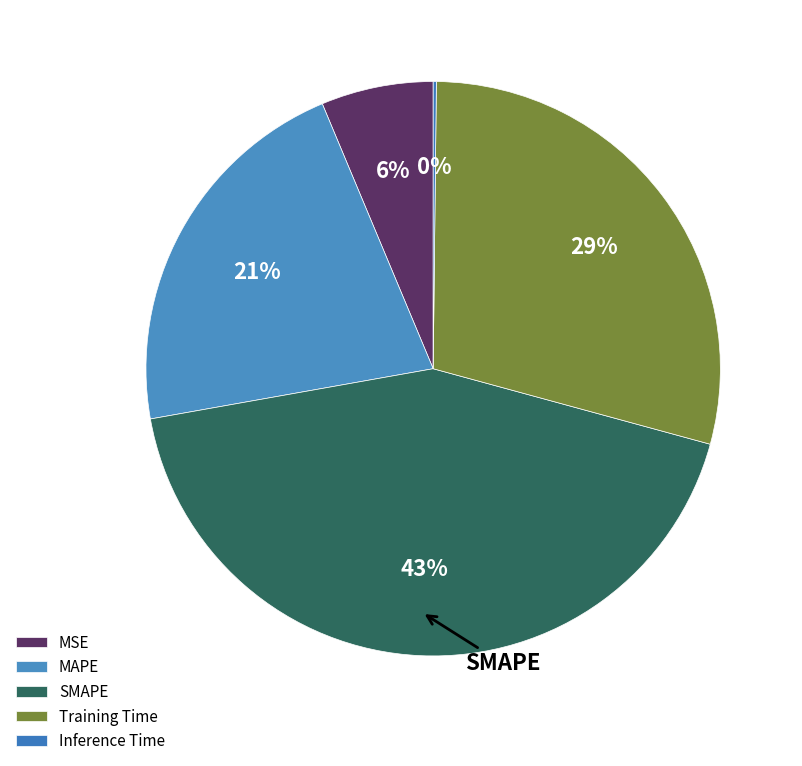

How much of the chart is everything except MAPE?

78.5%